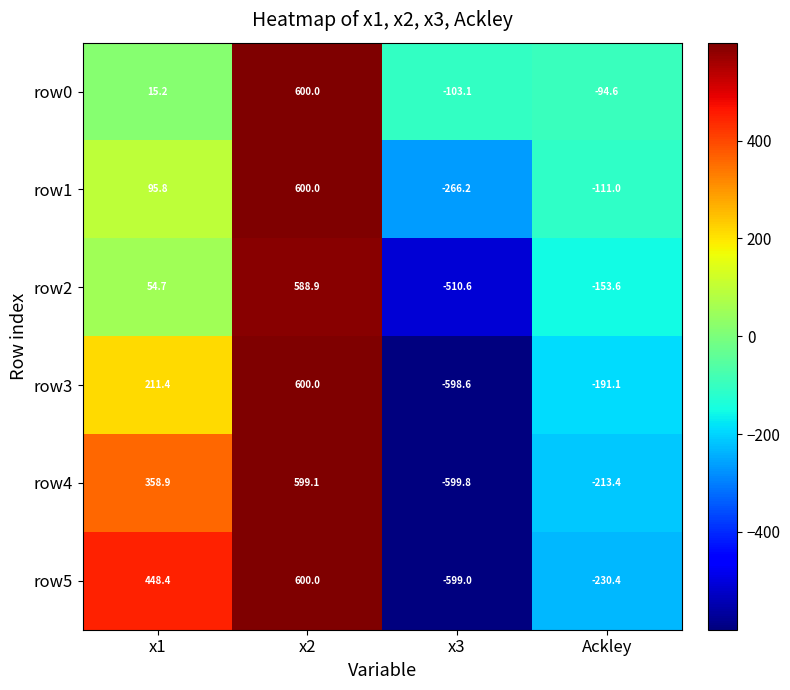

At which label does row1 first exceed 95?

x1